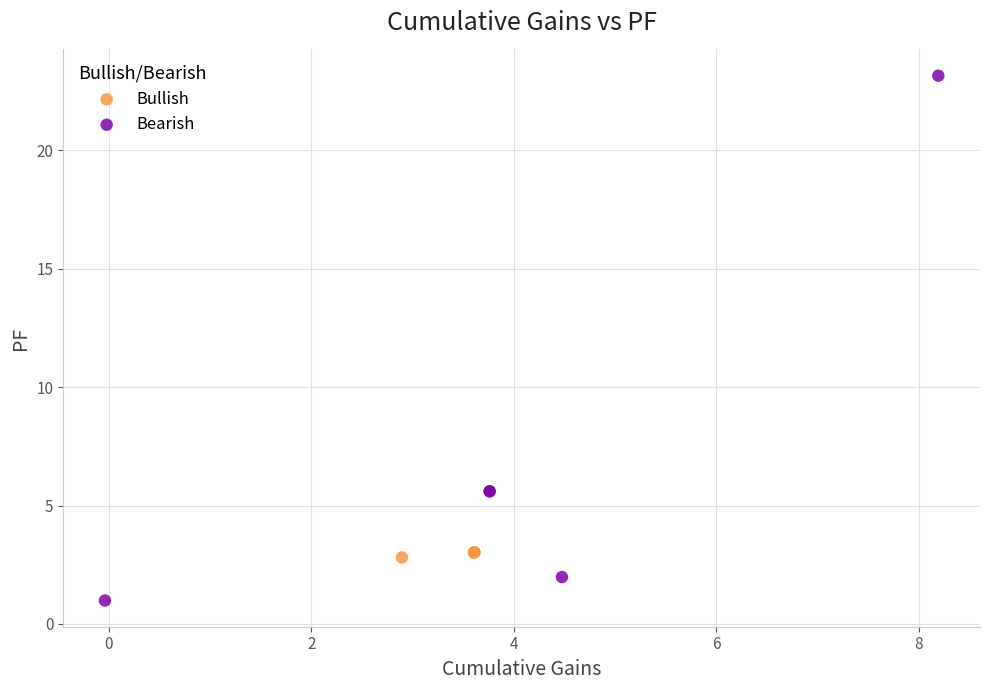

Which series reaches the minimum Y coordinate?

Bearish